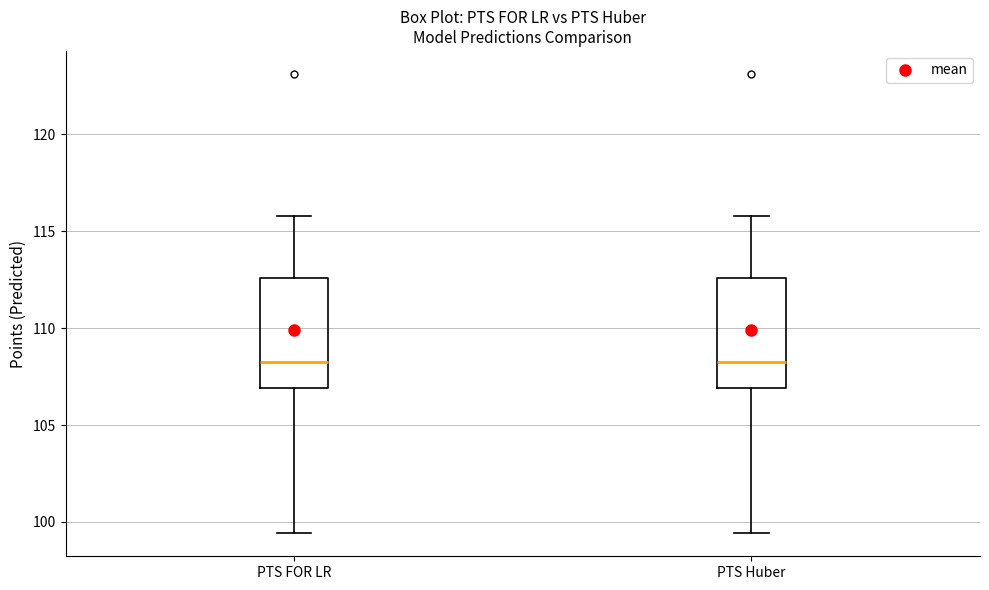

Reading left to right, transcribe this box plot: for each box, give where its median line is, the range the box spans, and where its two whiskers end, as read against the y-axis. The values are not printed on the chart, so give them approximately, as read against the axis.

PTS FOR LR: median 108.0, box 107.0 to 112.5, whiskers 99.5 to 116.0
PTS Huber: median 108.0, box 107.0 to 112.5, whiskers 99.5 to 116.0